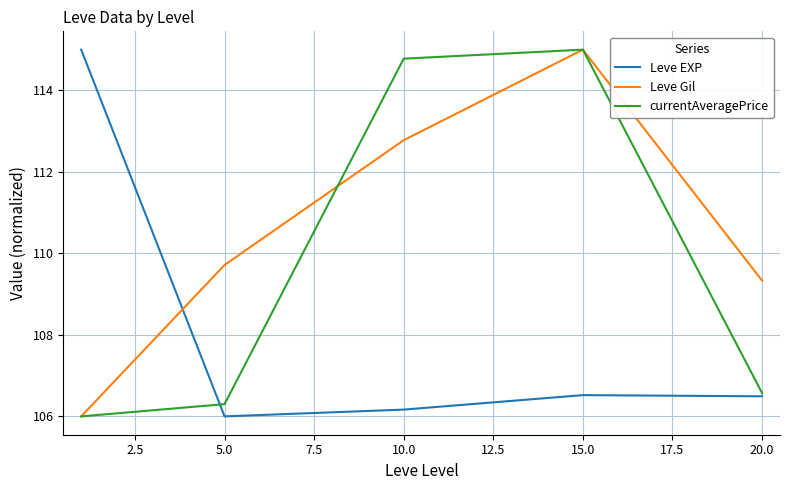

Reading right to left, what are all the values shown in this chart?

Leve EXP: 106.5	106.5	106.2	106.0	115.0
Leve Gil: 109.3	115.0	112.8	109.7	106.0
currentAveragePrice: 106.6	115.0	114.8	106.3	106.0